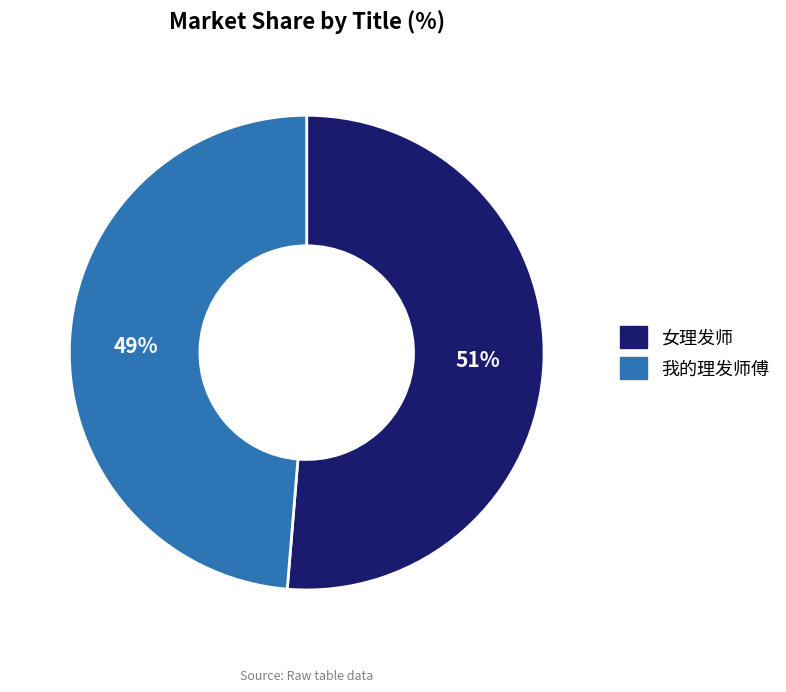

Count the number of slices in the pie.

2